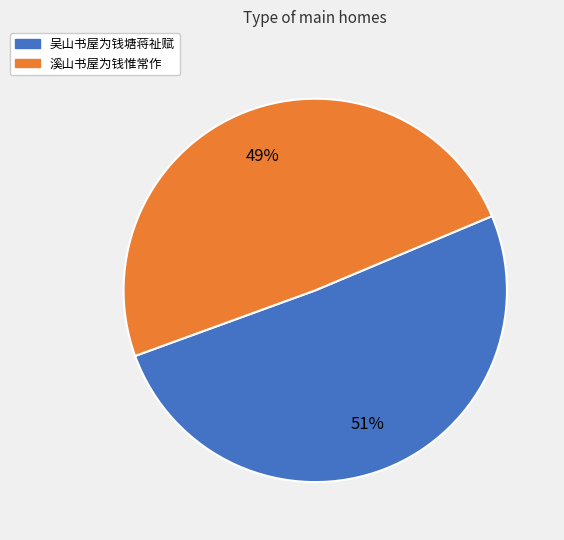

Is the sum of 吴山书屋为钱塘蒋祉赋 and 溪山书屋为钱惟常作 greater than half?

Yes